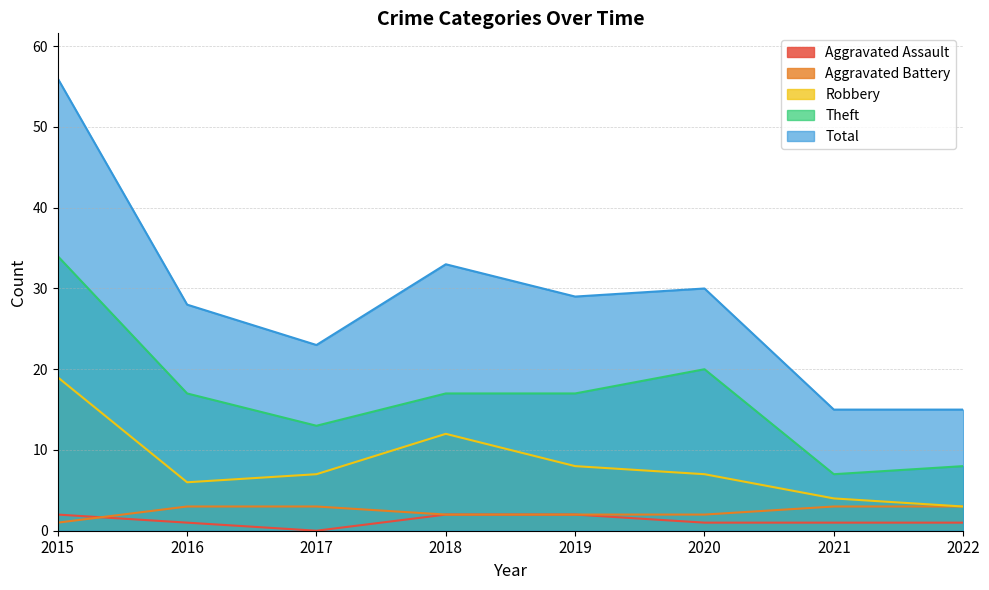

What value does the Robbery series have at 2020?

7